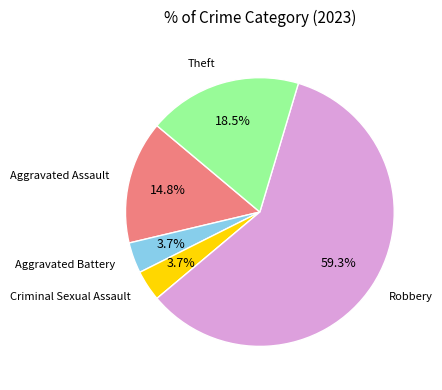

Is there any slice that represents more than half of the pie?

Yes